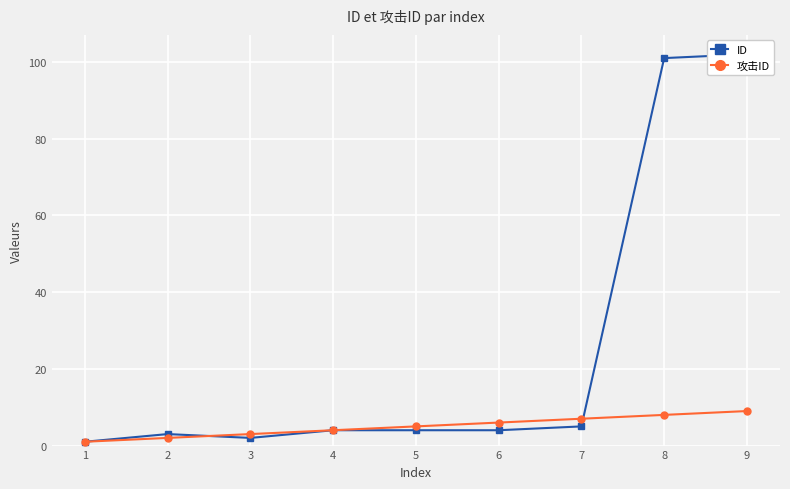

Which series has the largest total across all categories?

ID